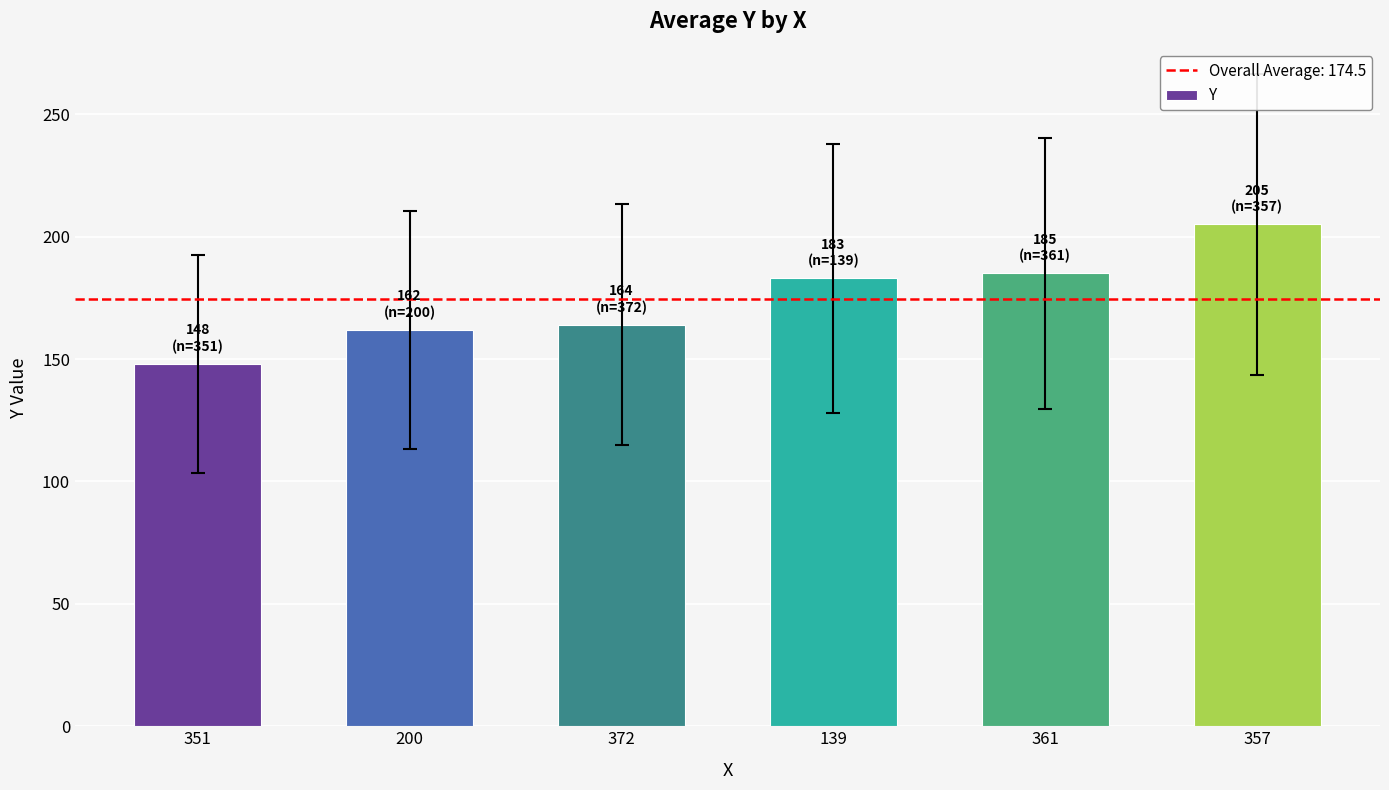

What is the difference between the values at 372 and 139?

19